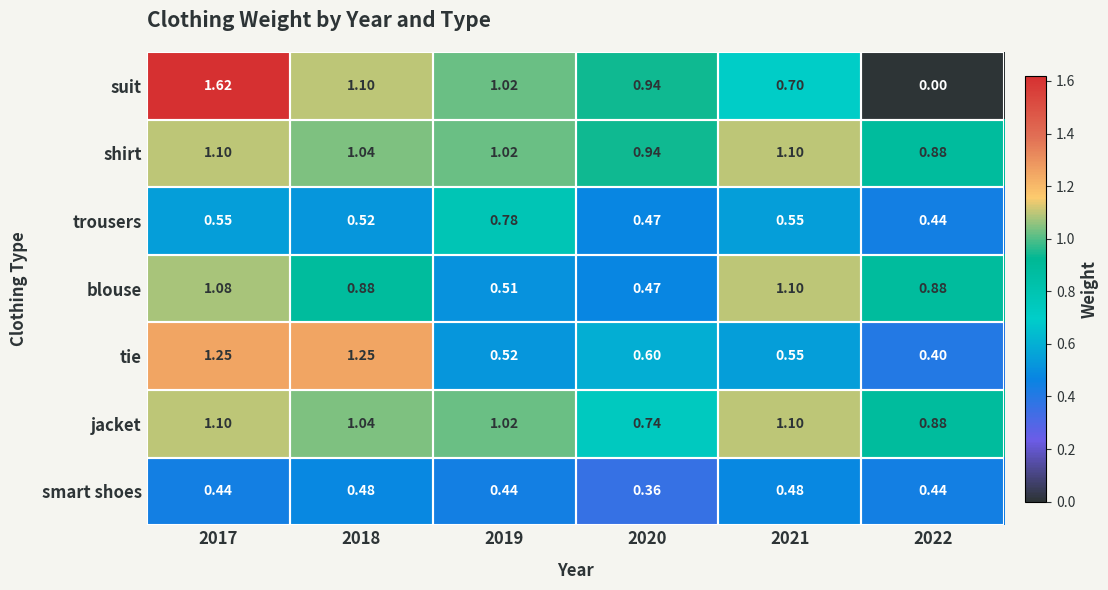

Which series changed the most between 2019 and 2022?

suit